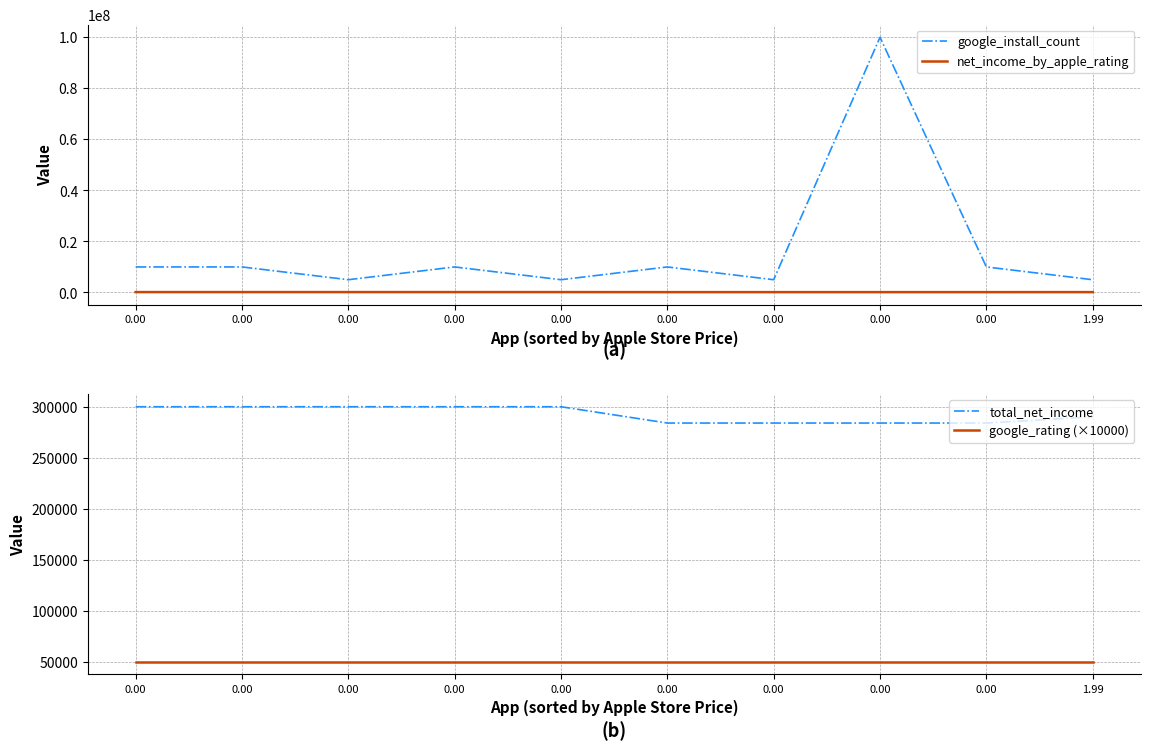

True or false: google_install_count and net_income_by_apple_rating cross at least once.

False